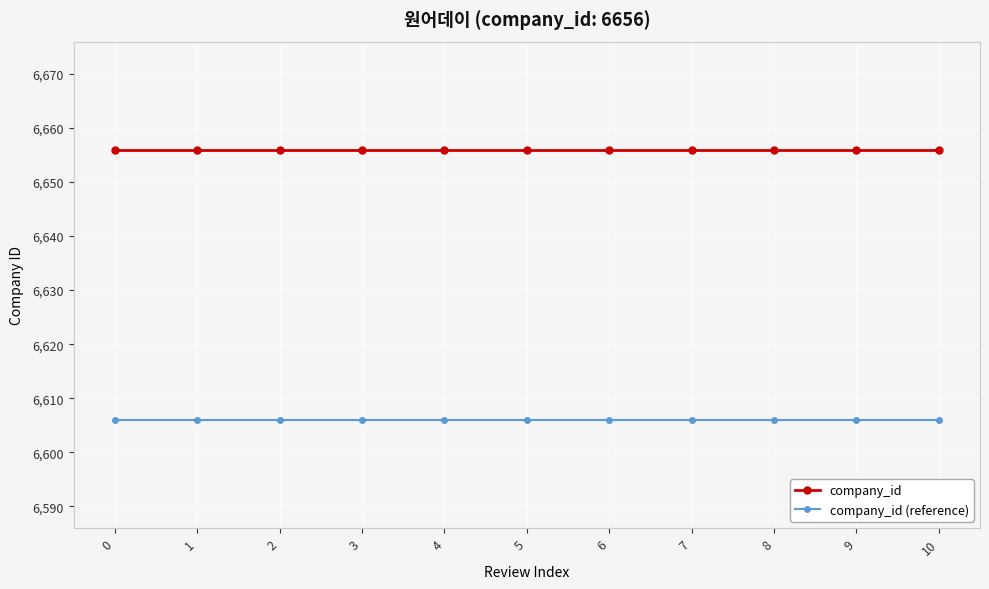

What is the sum of the company_id values at 10 and 6?

13312